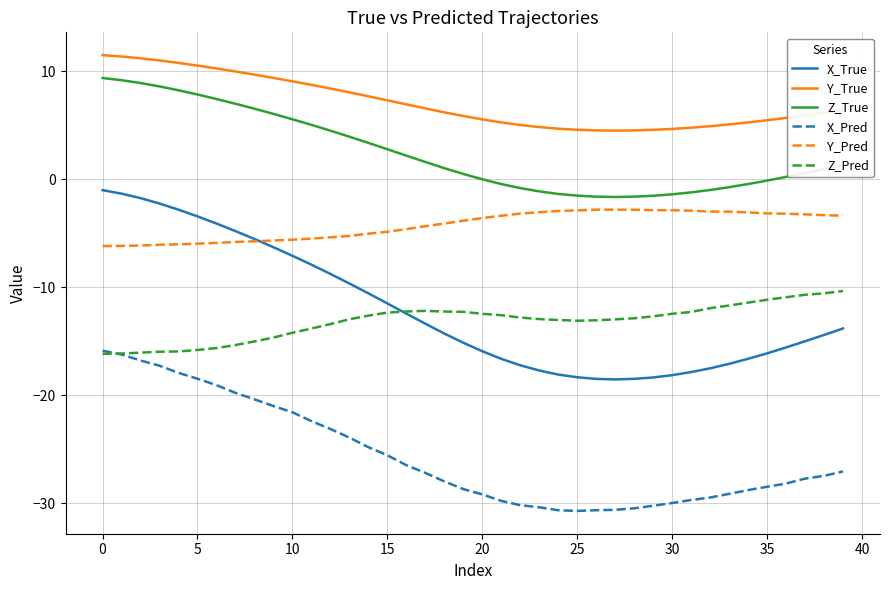

Which series has the widest spread of values?

X_True